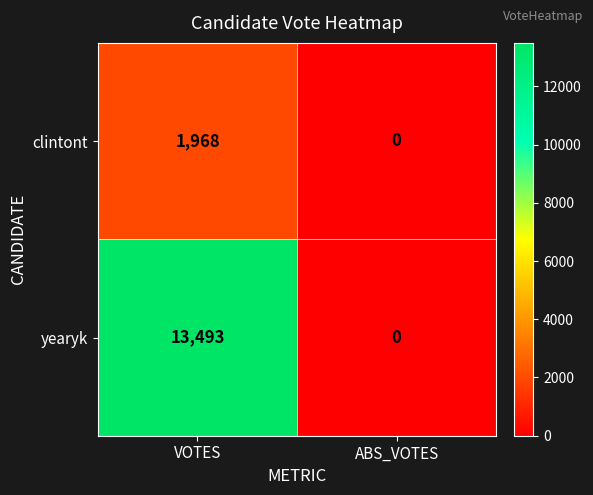

How many data points does each series have?

2